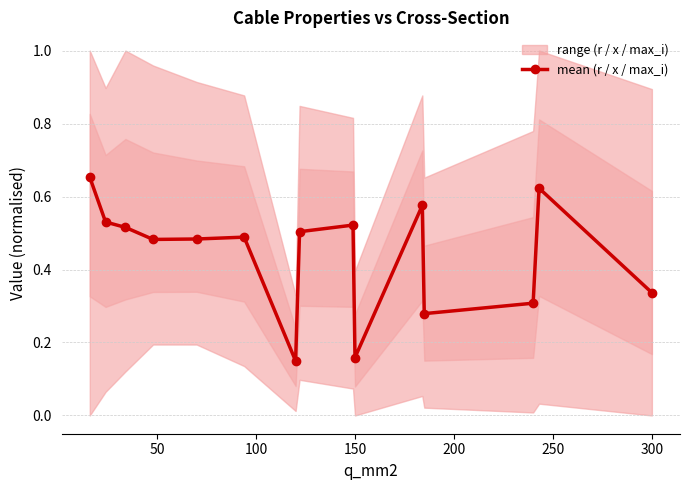

Reading right to left, list all the values displayed in this chart.

0.3	0.6	0.3	0.3	0.6	0.2	0.5	0.5	0.1	0.5	0.5	0.5	0.5	0.5	0.7